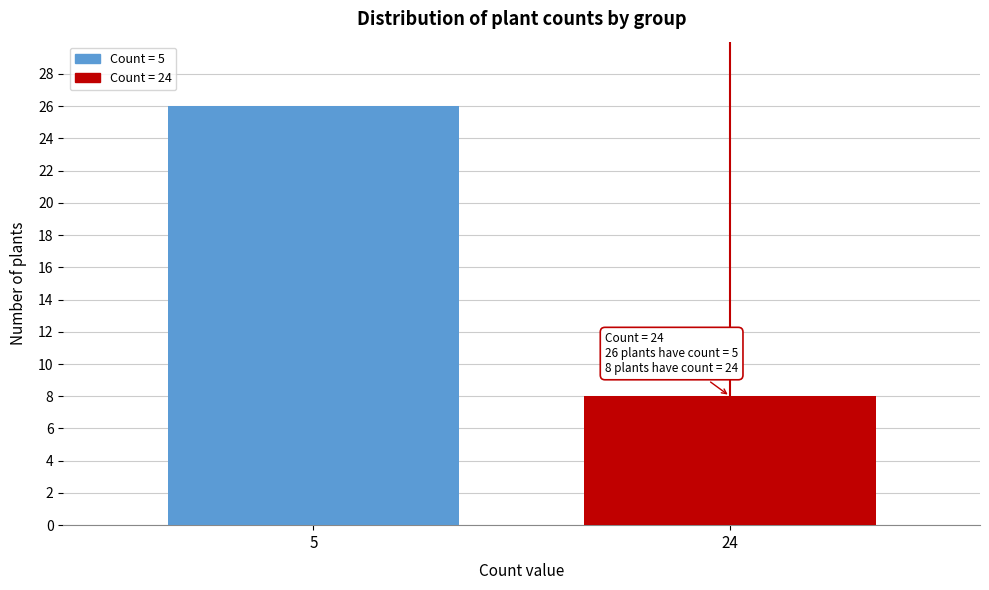

Reading right to left, list all the values displayed in this chart.

24=8	5=26